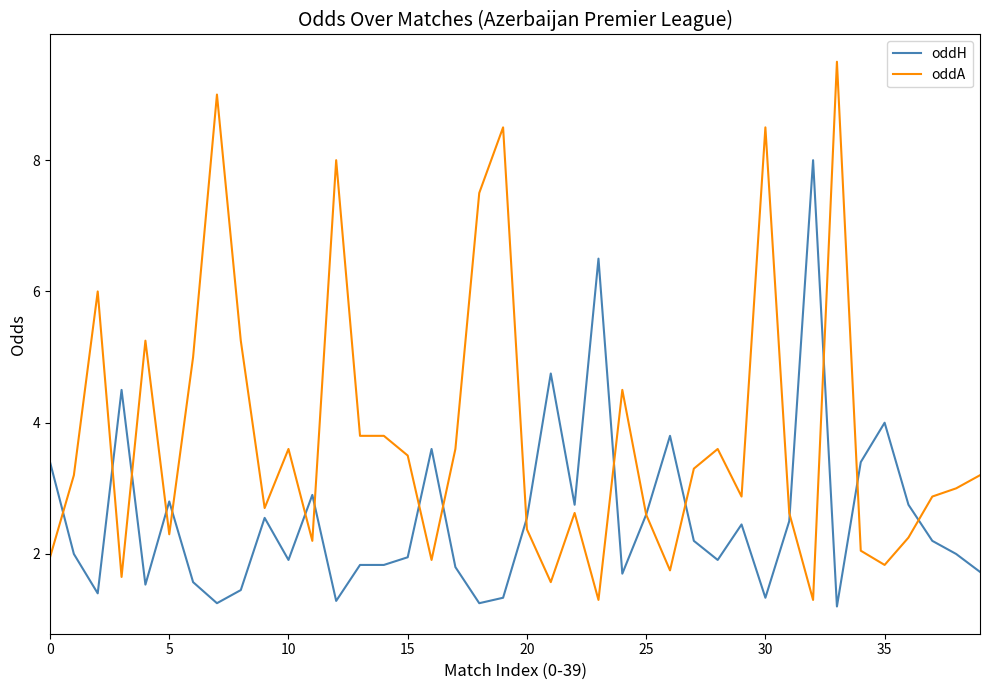

Which series has the largest range (max minus min)?

oddA